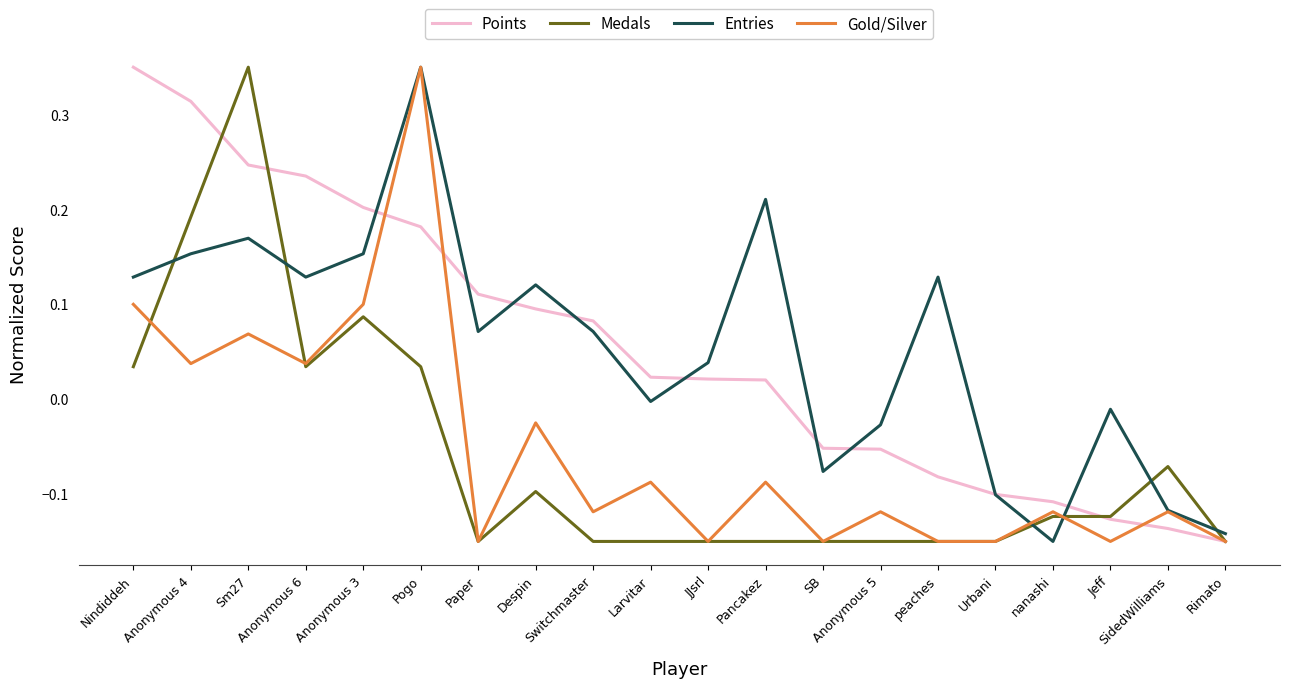

Does the chart have visible grid lines?

No